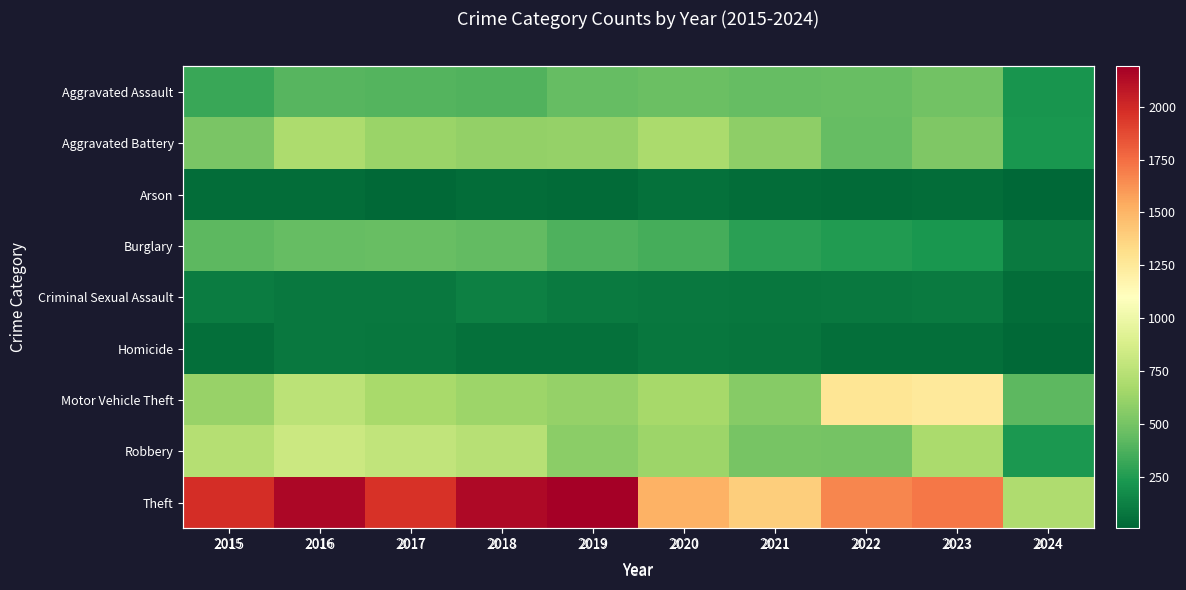

What is the minimum value for Homicide?

20